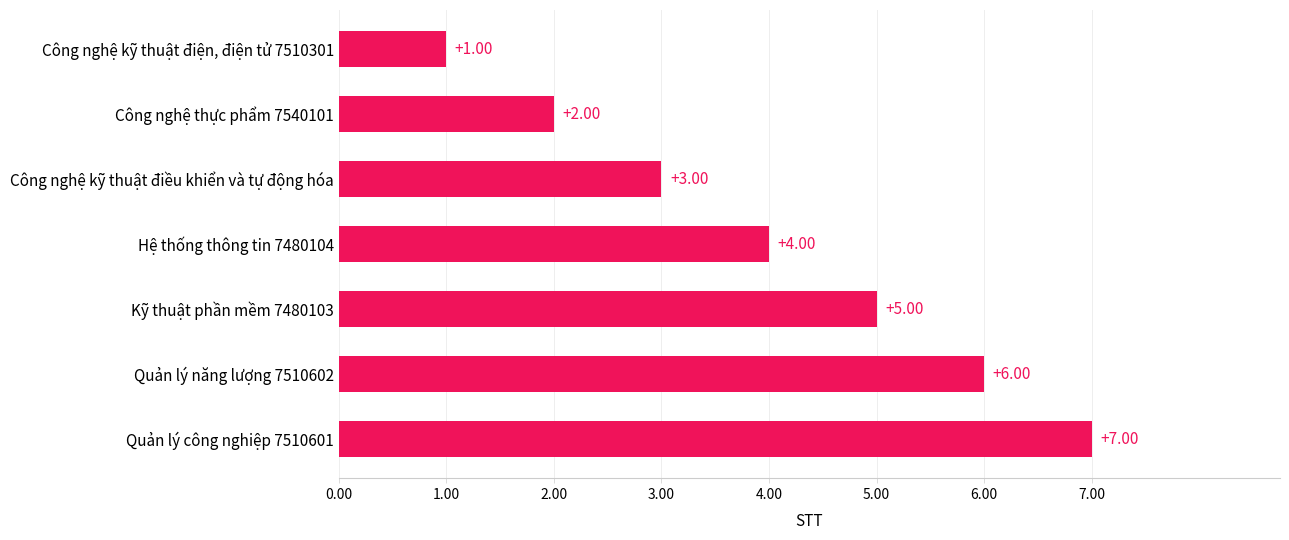

Rank the categories by value from highest to lowest.

Quản lý công nghiệp 7510601, Quản lý năng lượng 7510602, Kỹ thuật phần mềm 7480103, Hệ thống thông tin 7480104, Công nghệ kỹ thuật điều khiển và tự động hóa, Công nghệ thực phẩm 7540101, Công nghệ kỹ thuật điện, điện tử 7510301